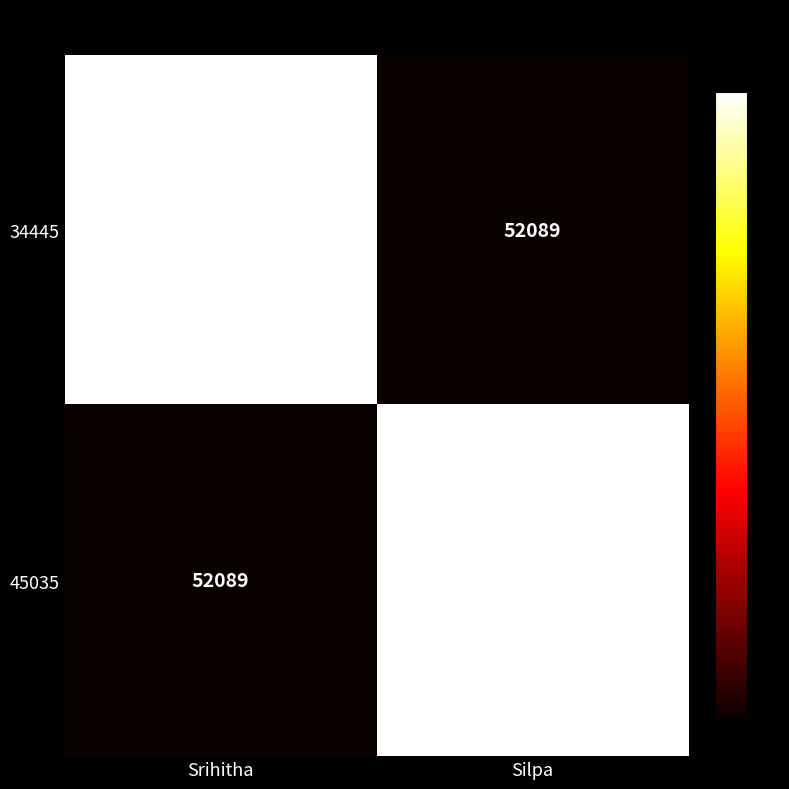

The value of 34445 at Srihitha is 941348. True or false?

True